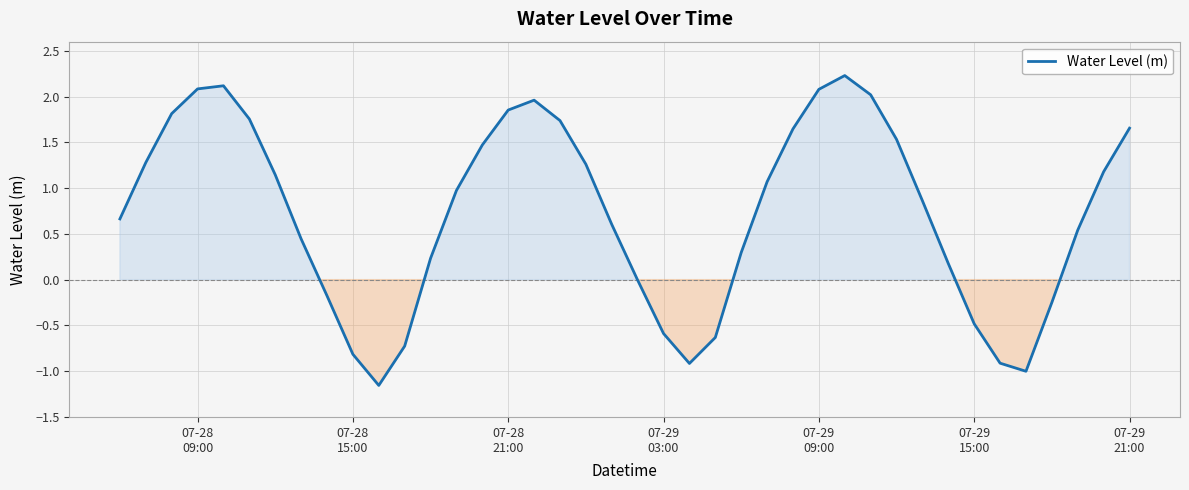

True or false: there are more than 2 points higher than both neighbors.

True